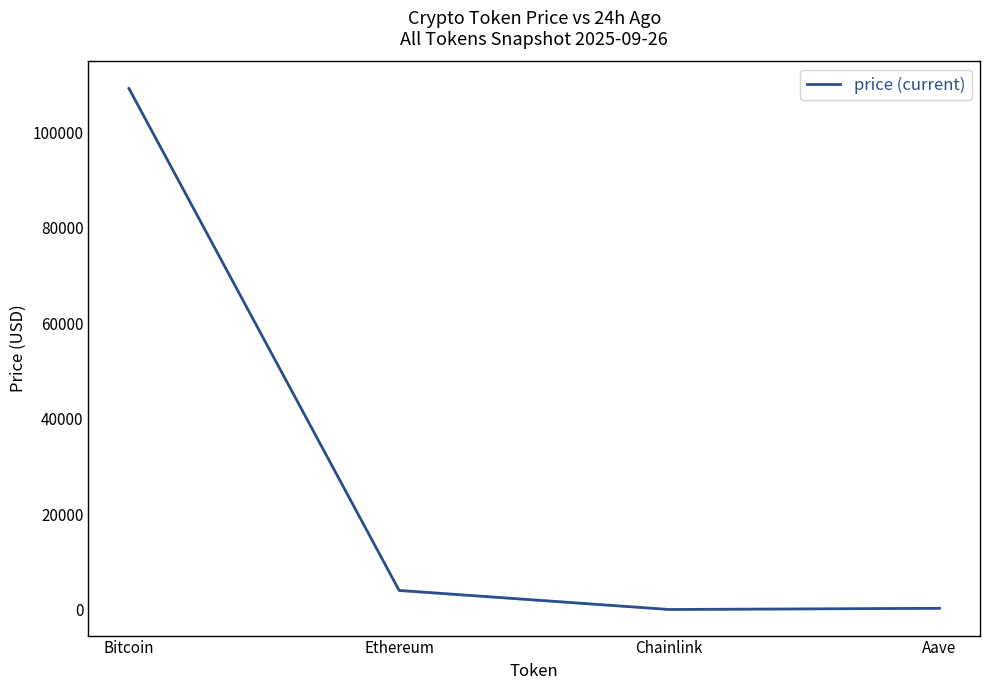

What is the difference between the maximum and second lowest values?

108916.6